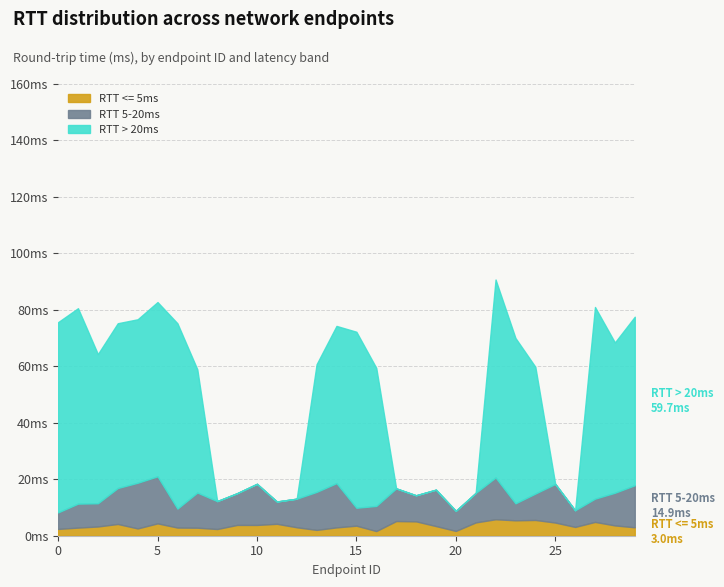

Count the number of data series in this chart.

3